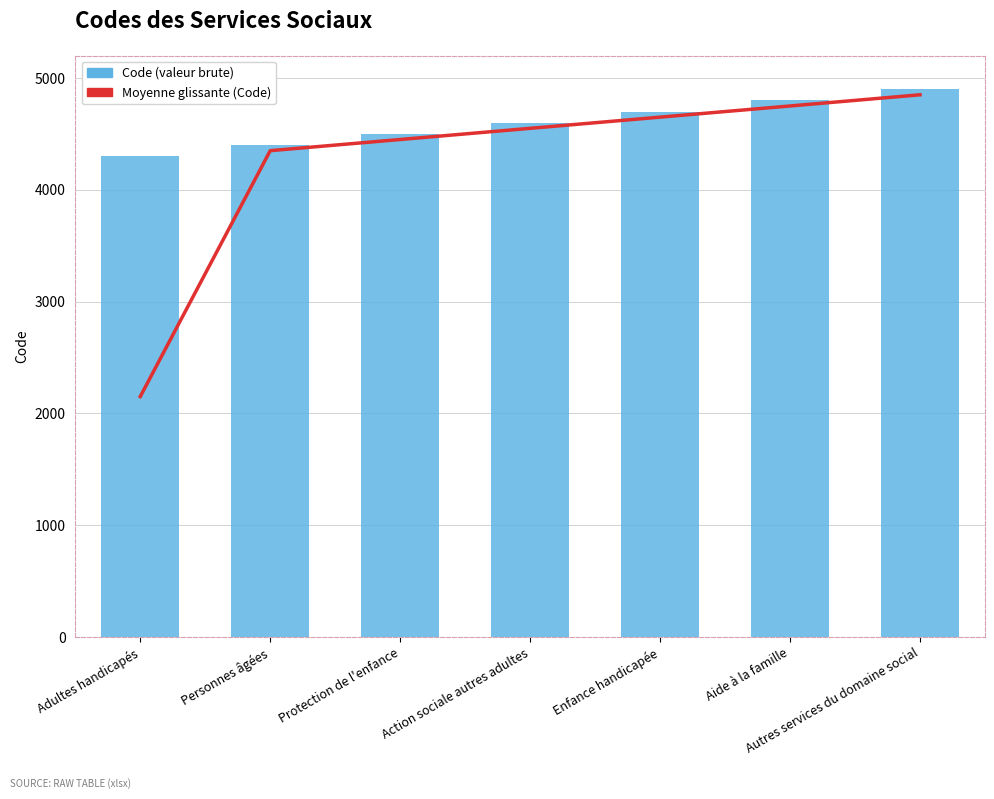

What position from the right is Enfance handicapée?

3